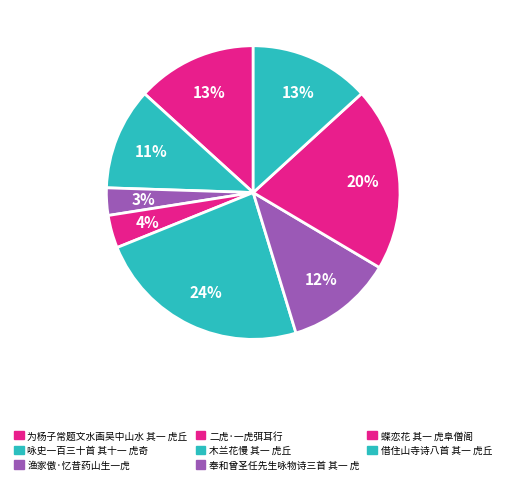

How many slices are in this pie chart?

8